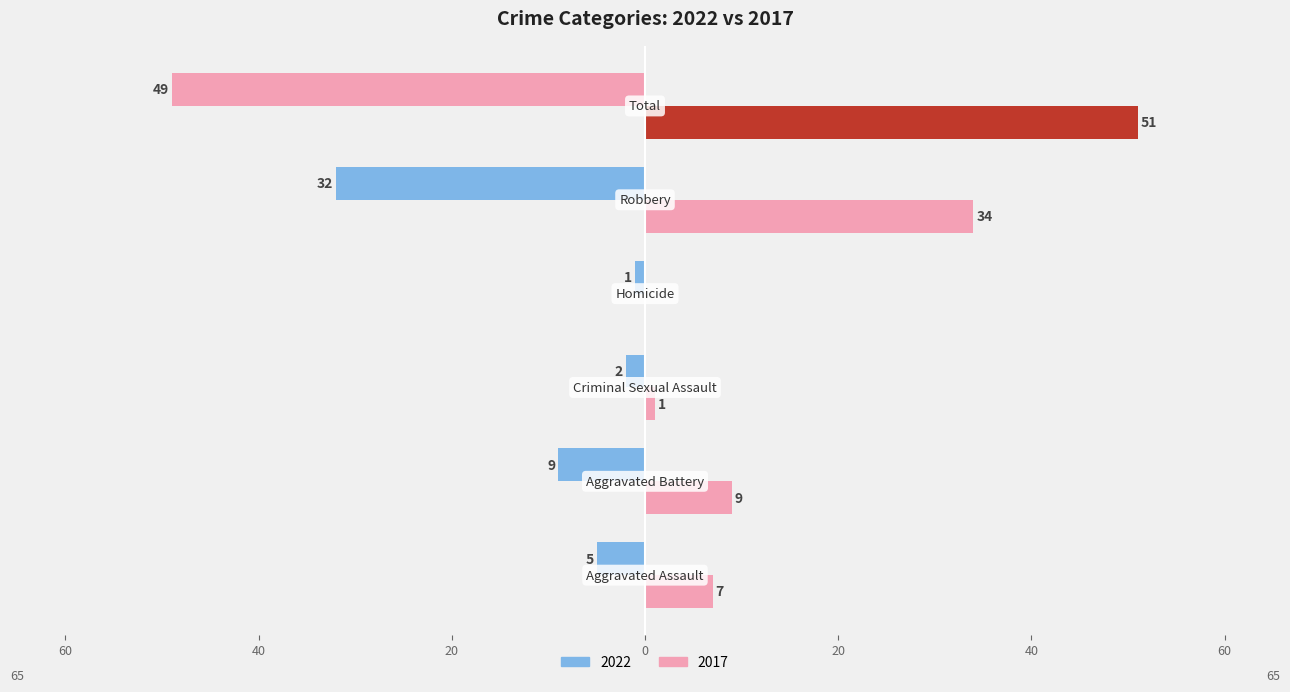

What are all the series names shown in the legend?

Left (2022), Right (2017)